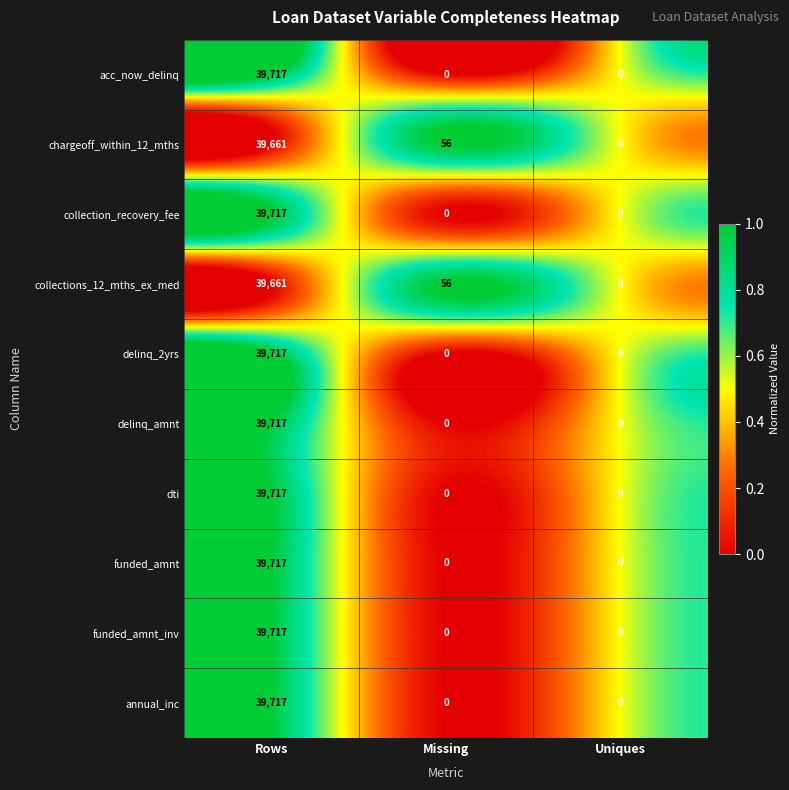

How many series are shown in this chart?

10